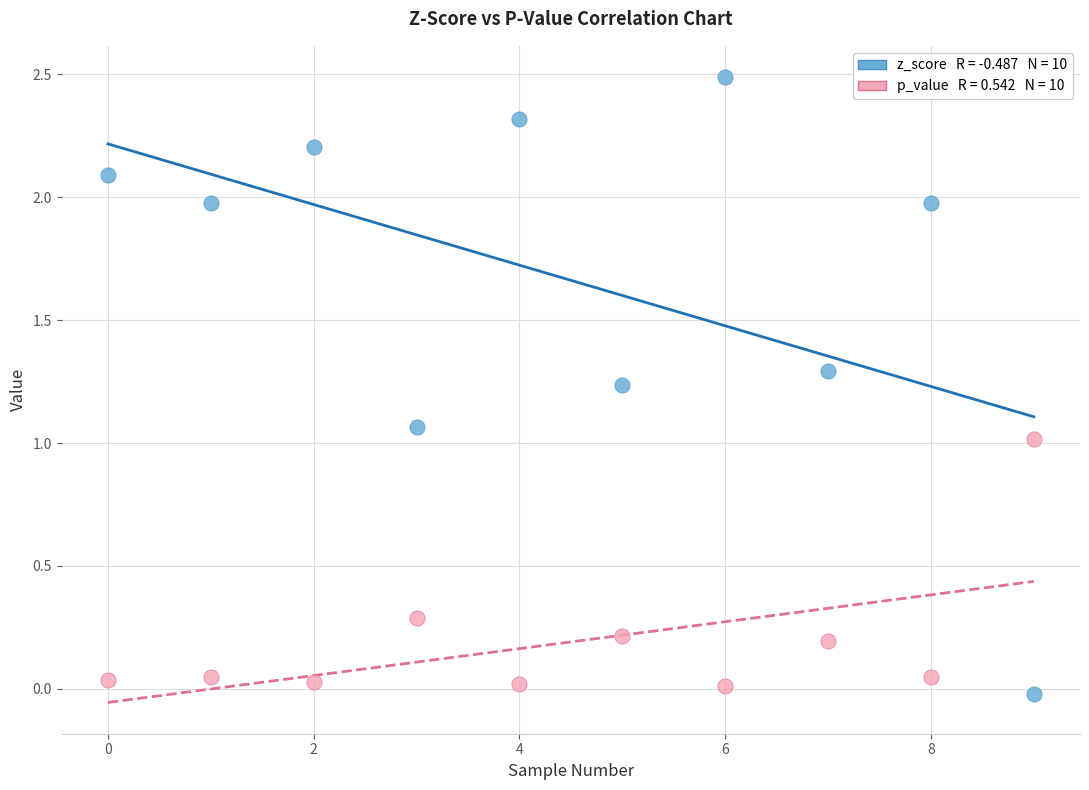

Across all data points, what is the range of Y values (max minus min)?

2.5